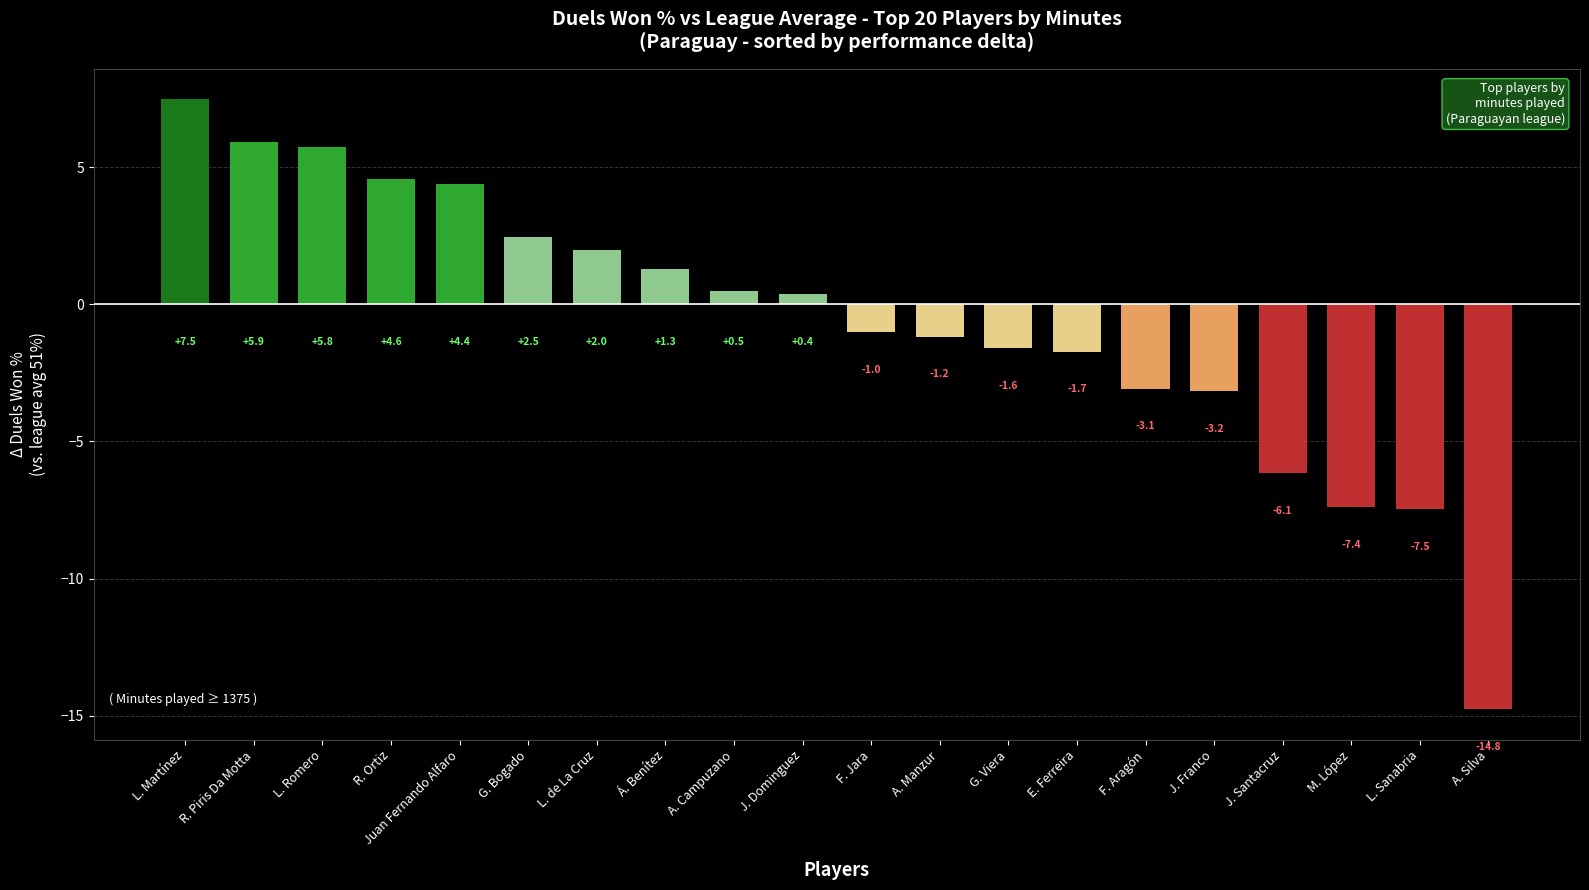

Rank the categories by value from lowest to highest.

A. Silva, L. Sanabria, M. López, J. Santacruz, J. Franco, F. Aragón, E. Ferreira, G. Viera, A. Manzur, F. Jara, J. Dominguez, A. Campuzano, Á. Benítez, L. de La Cruz, G. Bogado, Juan Fernando Alfaro, R. Ortiz, L. Romero, R. Piris Da Motta, L. Martínez